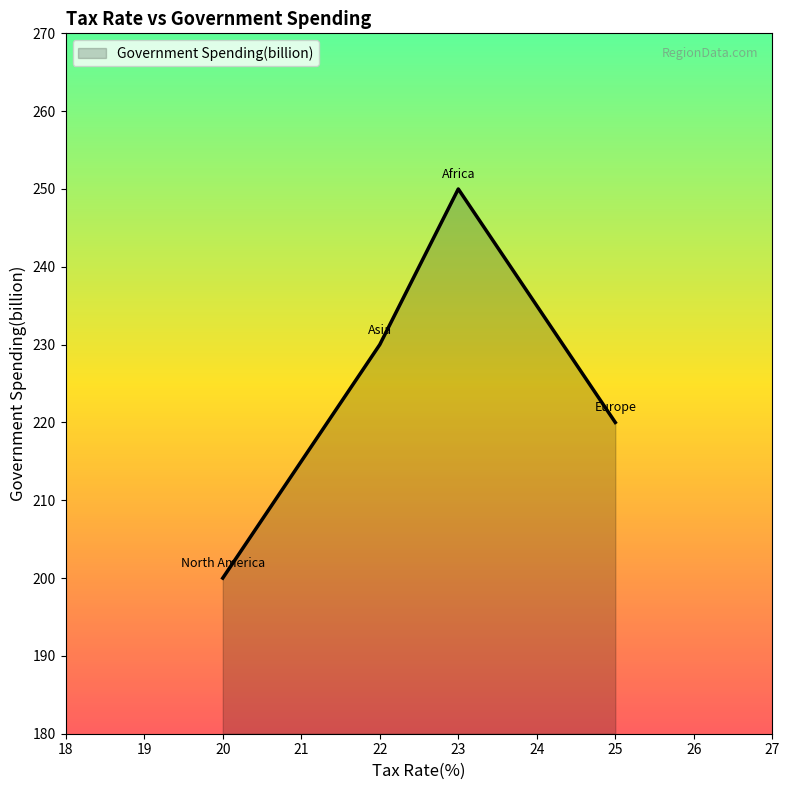

Reading left to right, extract all data points from this chart.

200	230	250	220